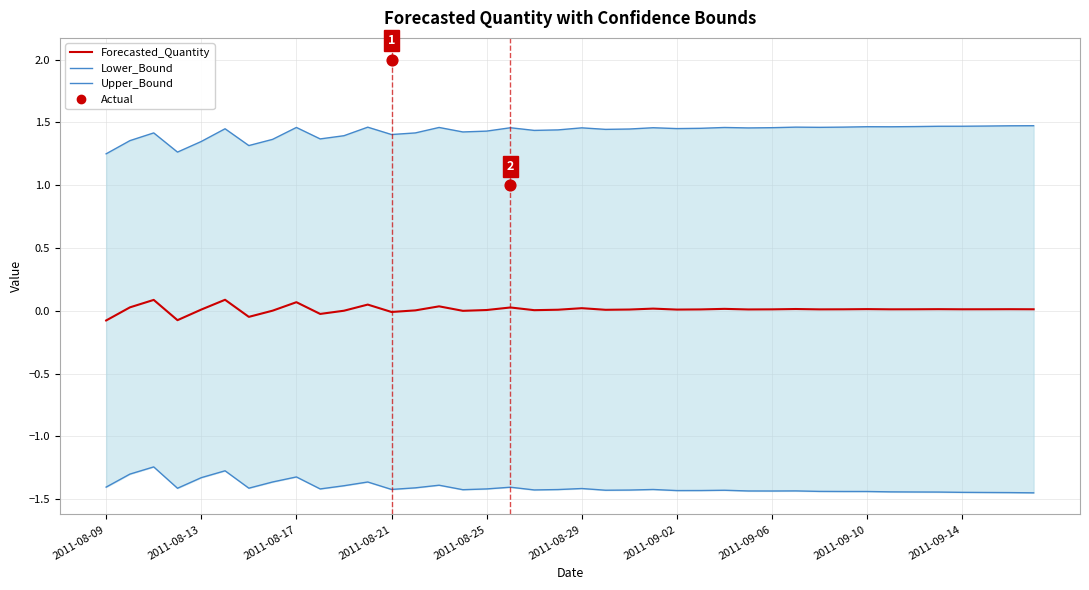

Which series has the largest total across all categories?

Upper_Bound